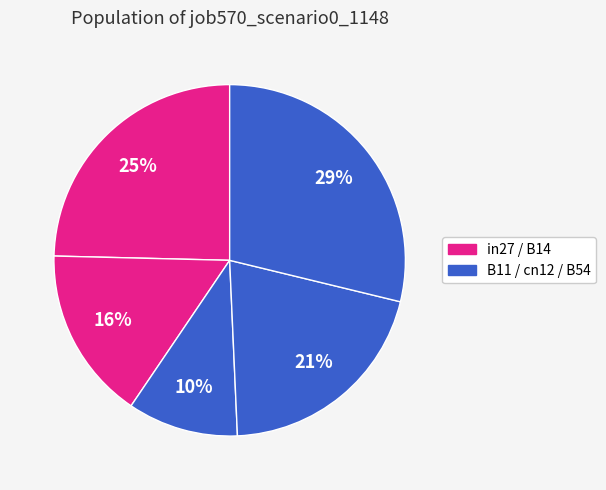

Rank the categories by value from lowest to highest.

B11, B14, cn12, in27, B54